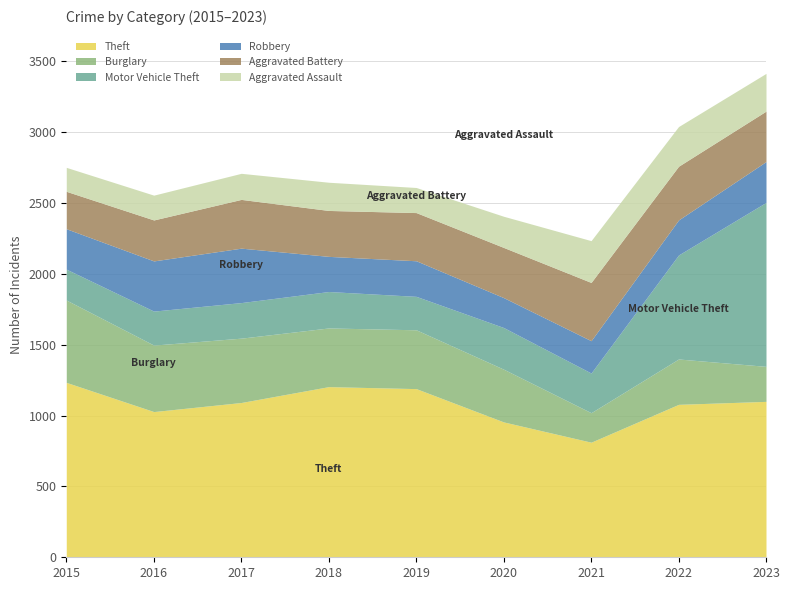

How many distinct data groups are displayed?

6